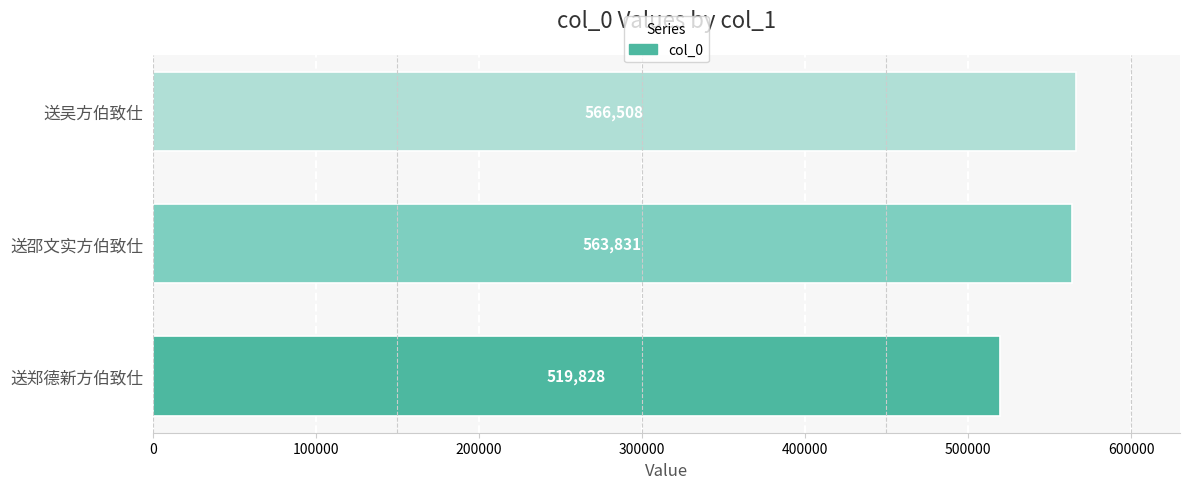

At which category does the chart reach its peak across all series?

送吴方伯致仕